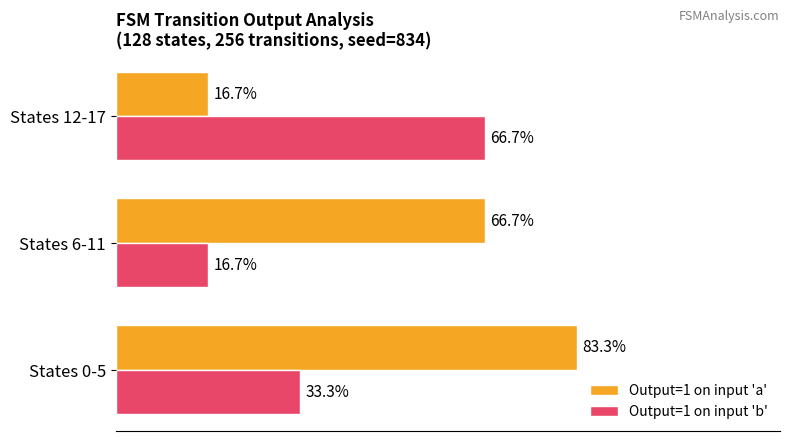

At which label does Output=1 on input 'a' reach its peak?

States 0-5